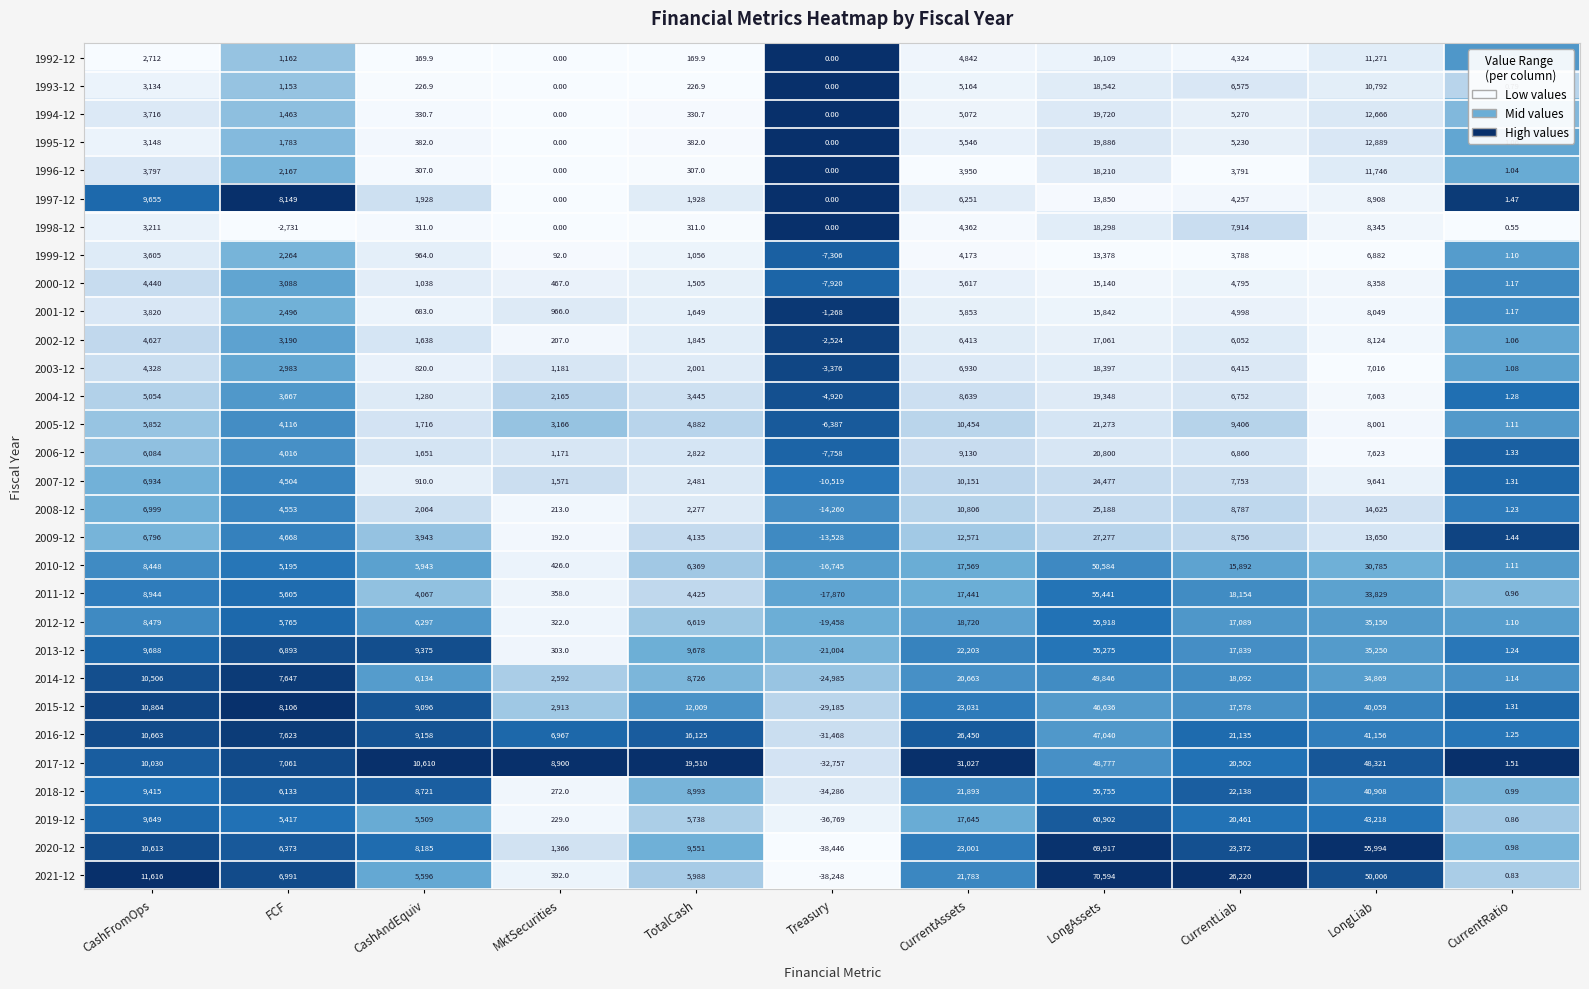

At which label is 1992-12 closest to 8054?

CurrentAssets